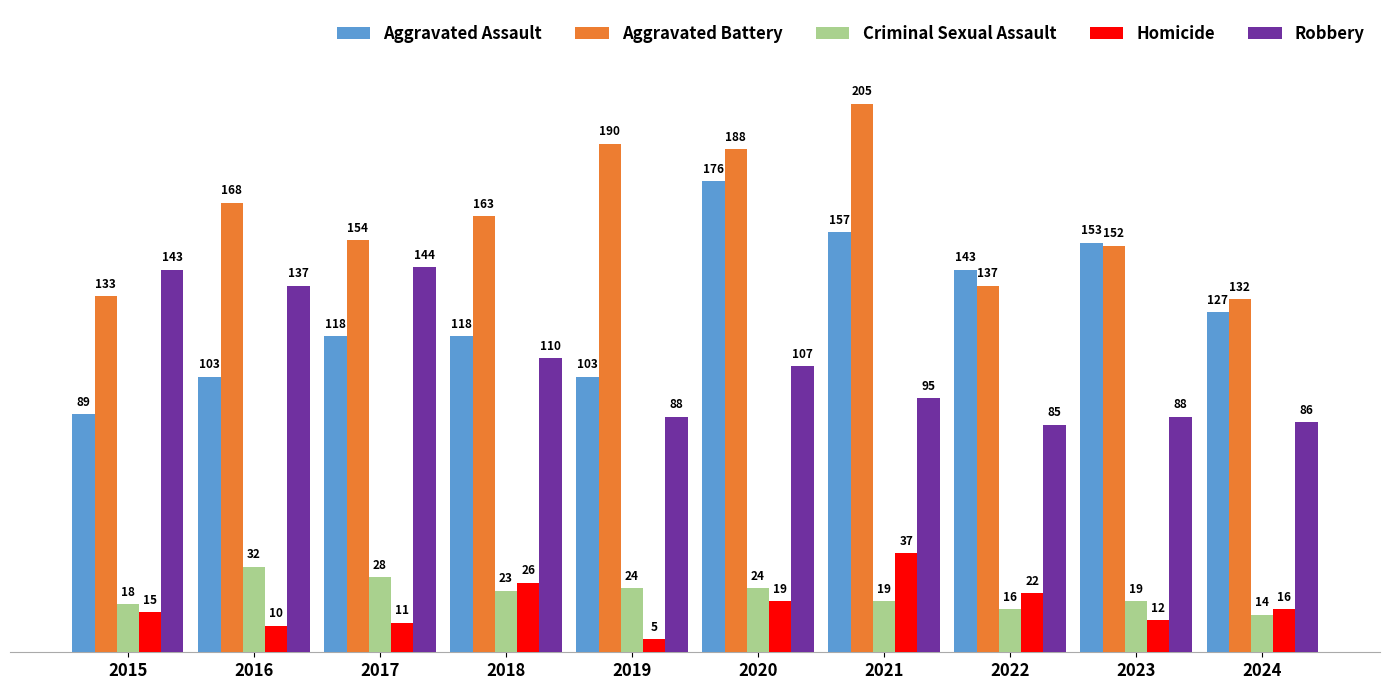

Which series has the widest spread of values?

Aggravated Assault